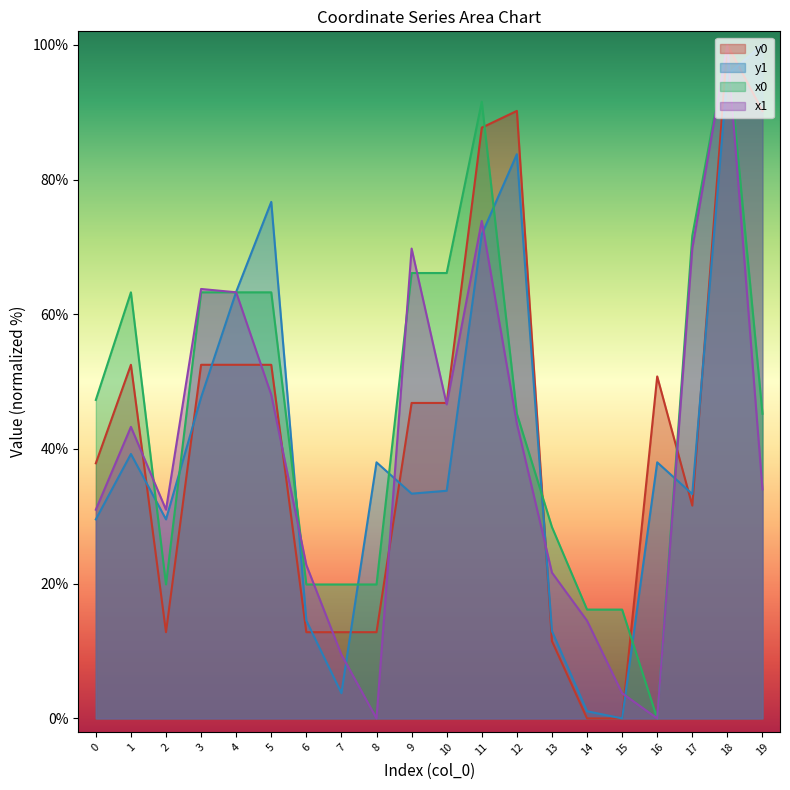

How many data points does each series have?

20